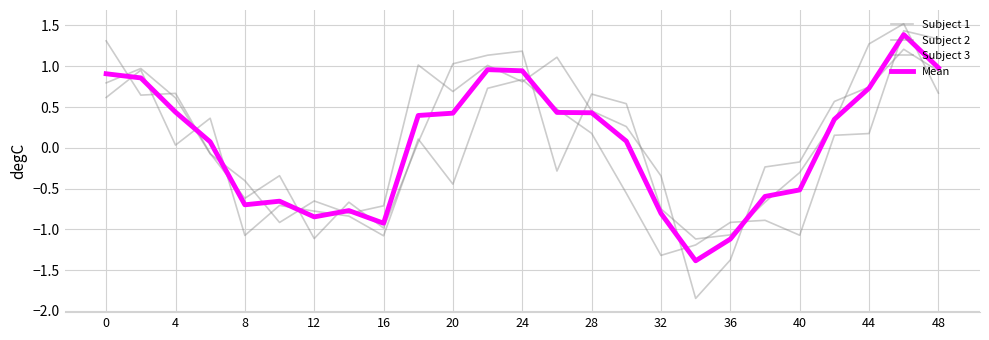

How many lines are shown in the chart?

4